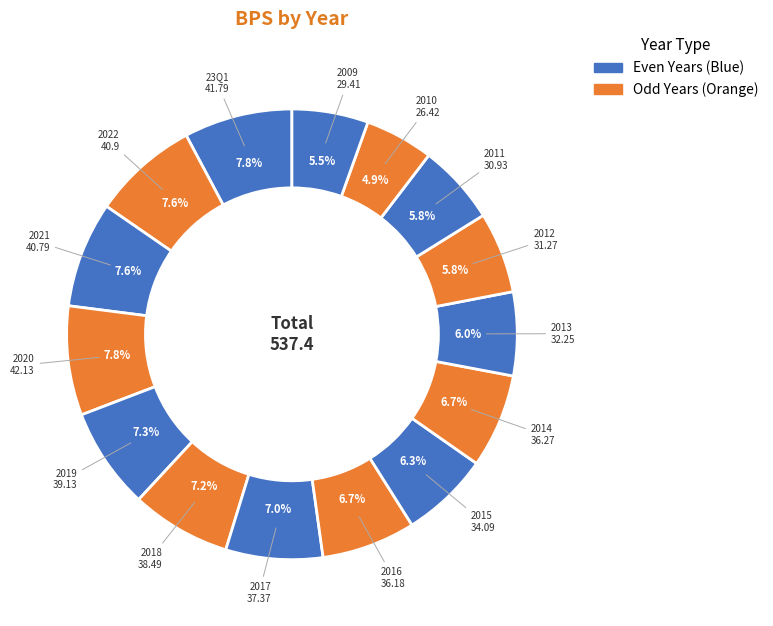

Rank the categories by value from highest to lowest.

2020, 23Q1, 2022, 2021, 2019, 2018, 2017, 2014, 2016, 2015, 2013, 2012, 2011, 2009, 2010